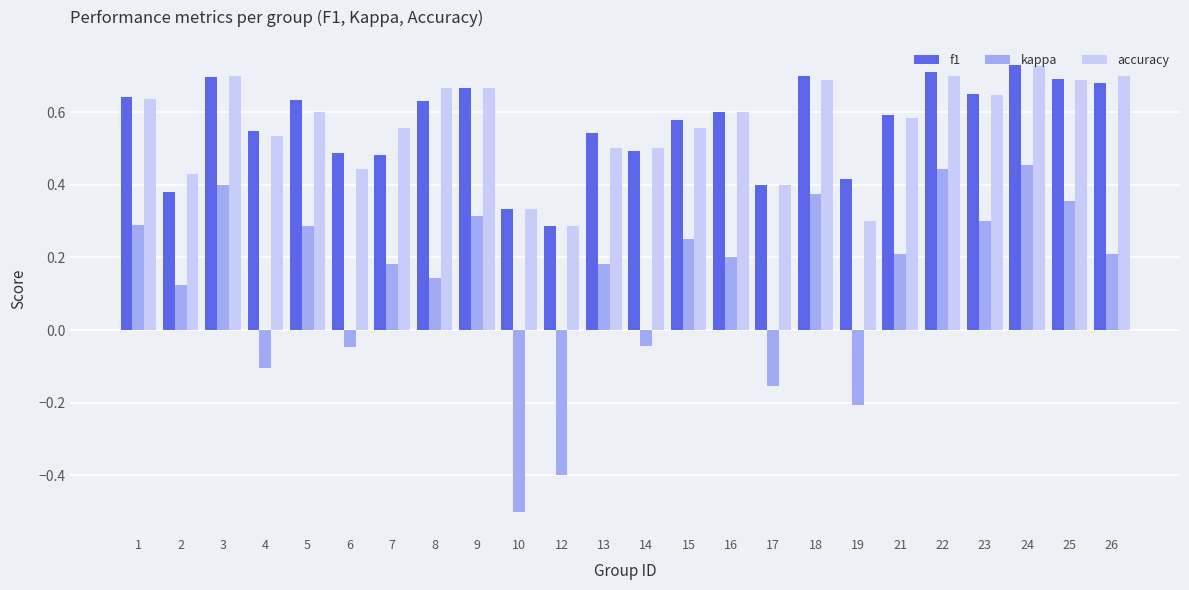

Where is f1 nearest to the value 0?

12